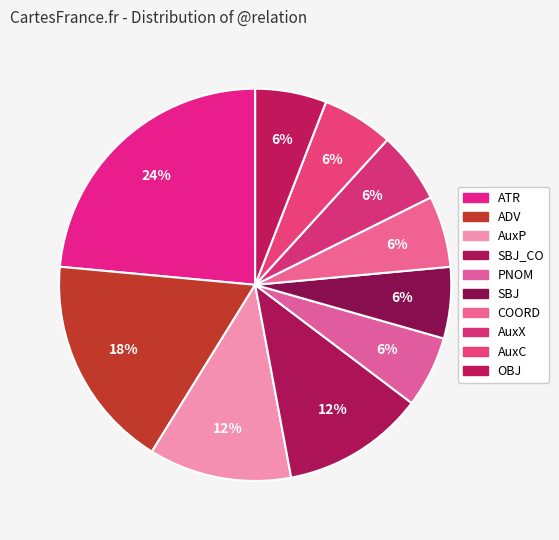

Is there any slice that represents more than half of the pie?

No